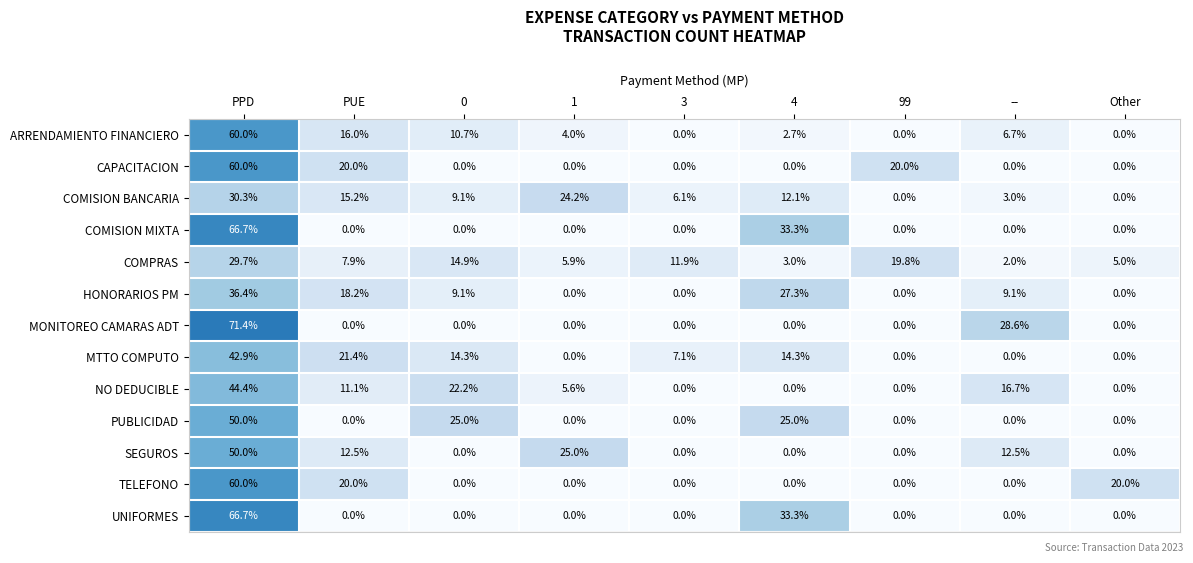

True or false: CAPACITACION has a value of 0.0 at 4.

True